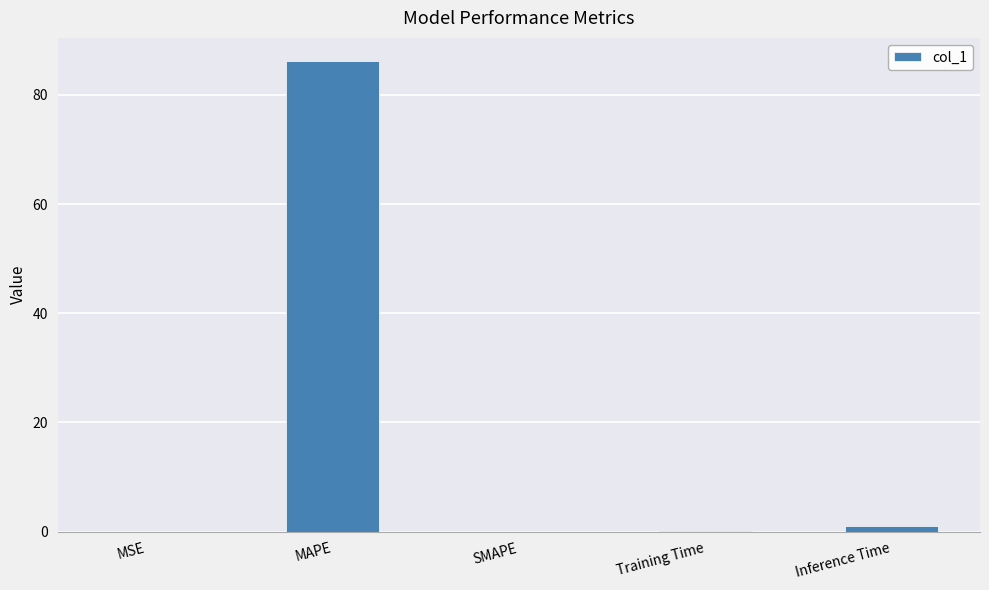

Does the chart contain stacked bars?

No